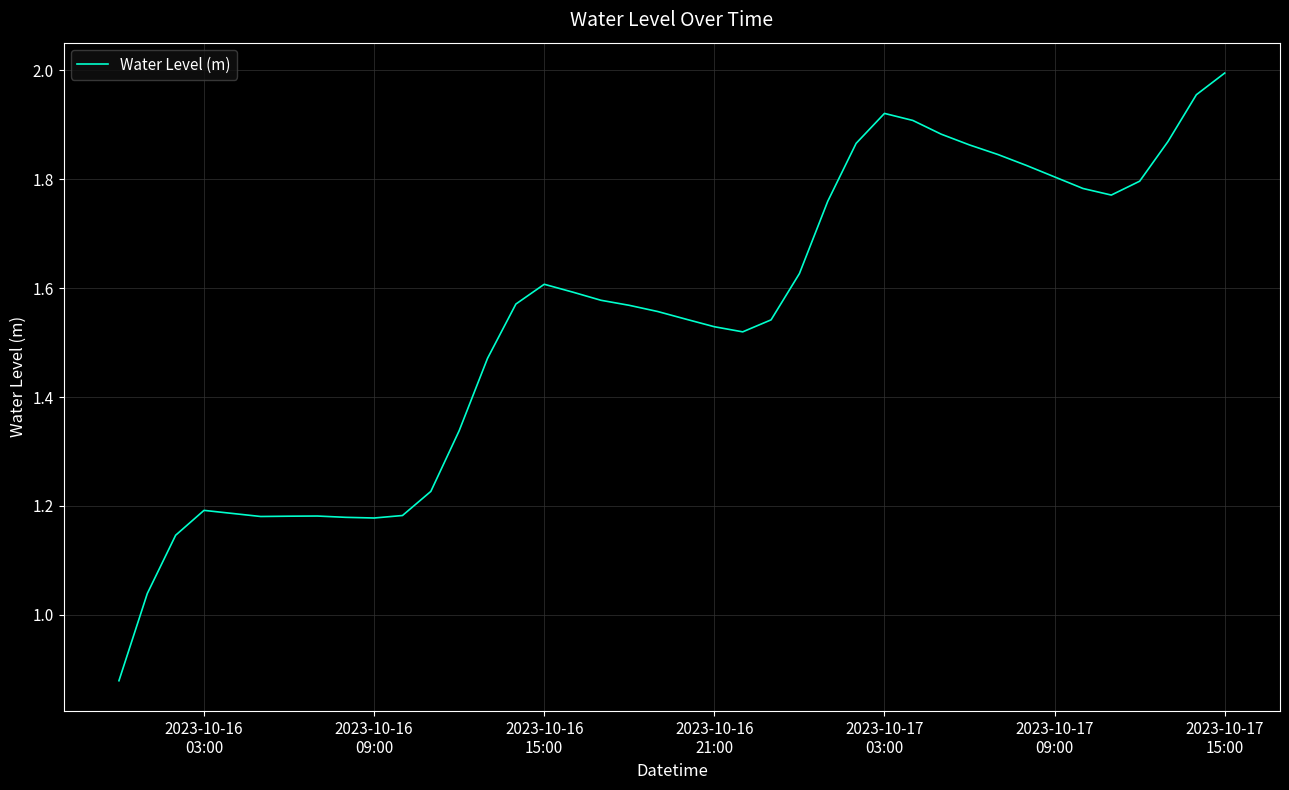

Which category has the highest value across all series?

2023-10-17
15:00